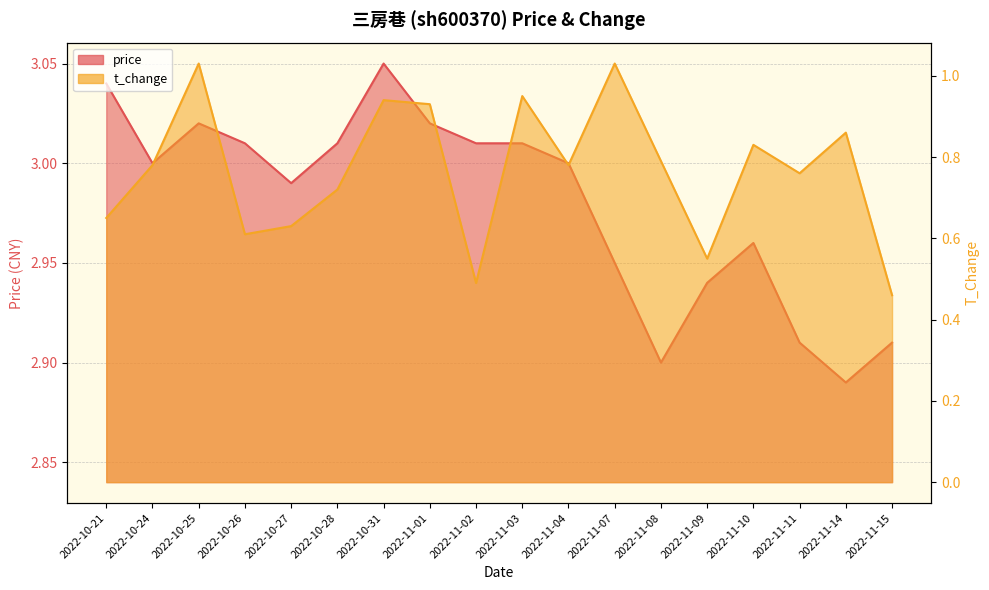

What is the difference between the maximum and minimum values in the t_change series?

0.6